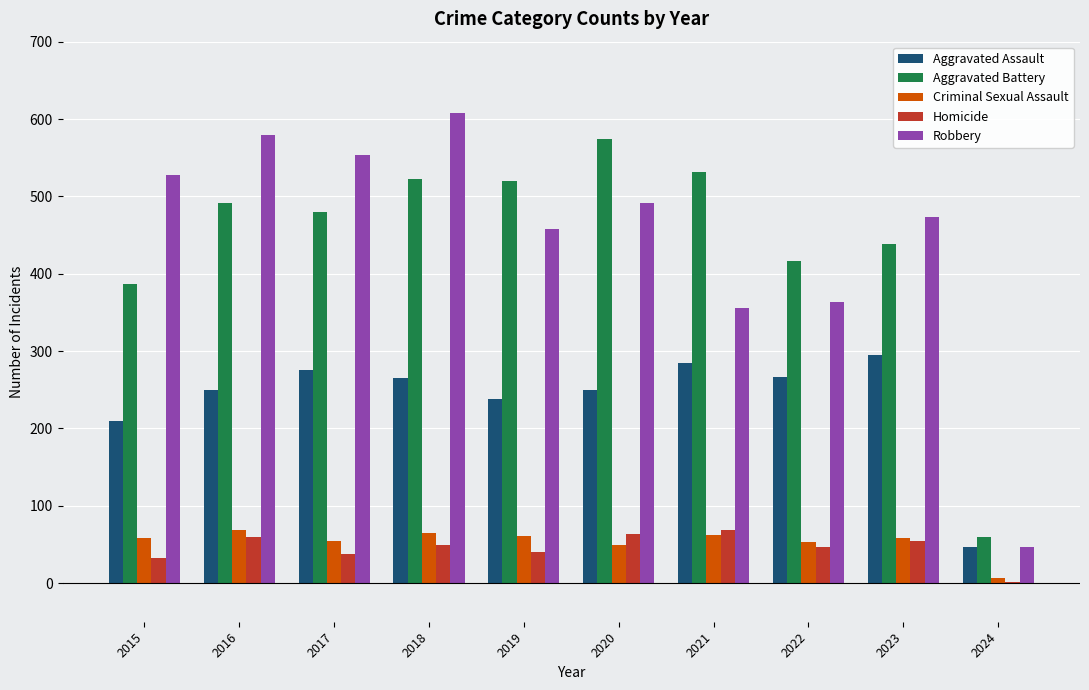

How many data points does each series have?

10